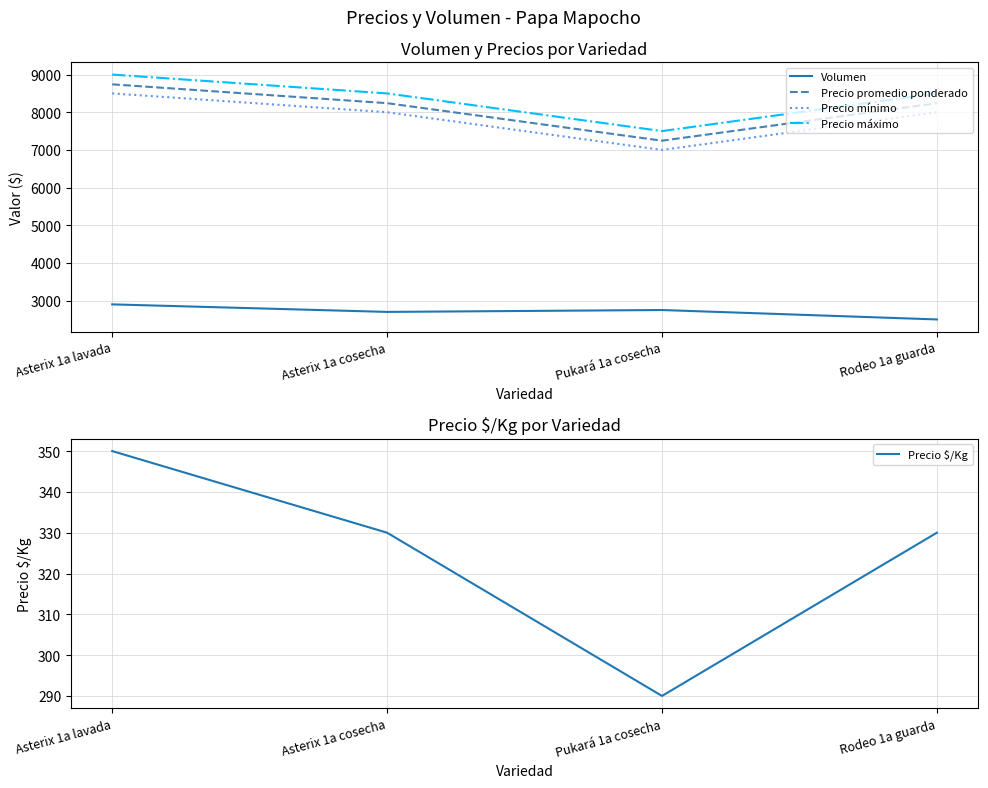

At which category does the chart reach its peak across all series?

Asterix 1a lavada